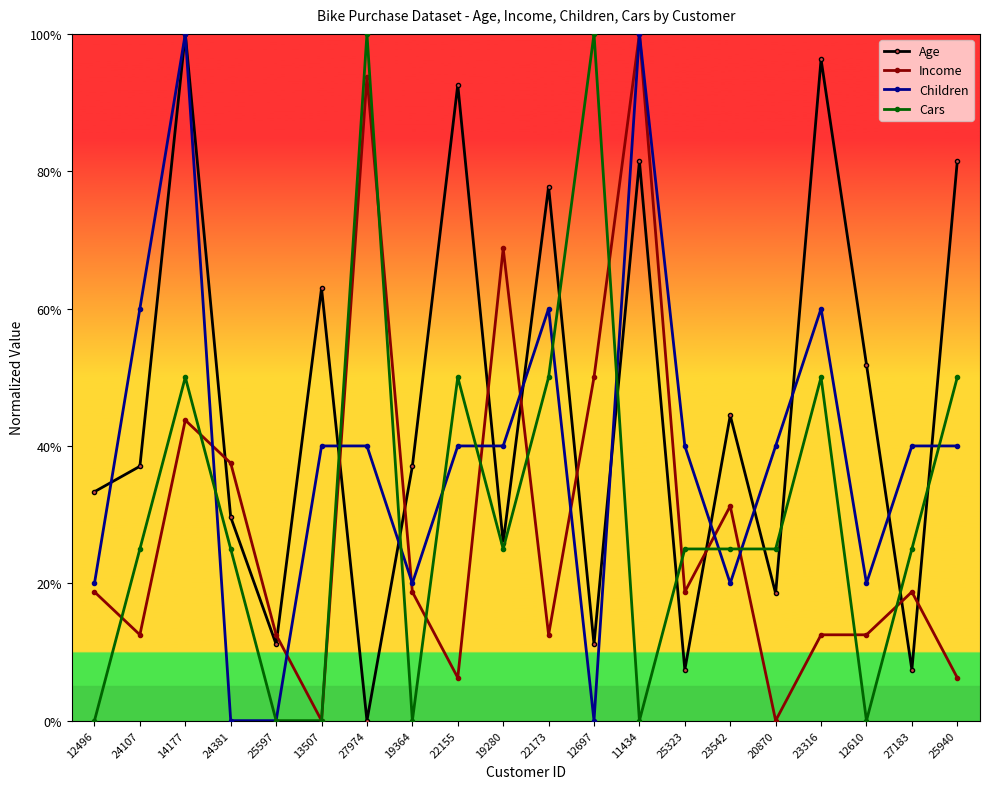

Where do Cars and Income first cross each other?

12496 and 24107